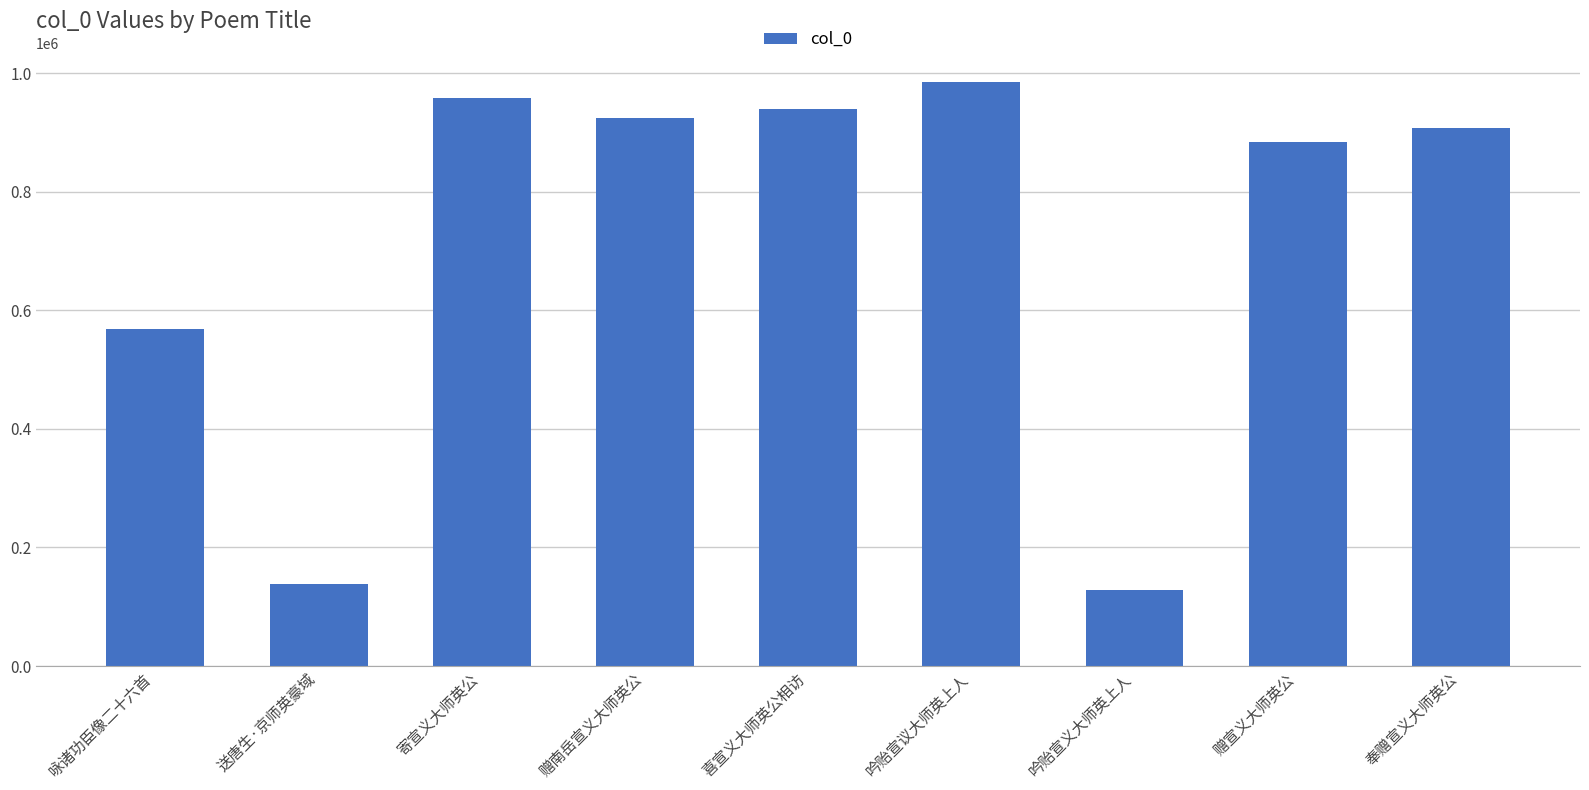

What is the change in value from 吟贻宣义大师英上人 to 奉赠宣义大师英公?

+778160